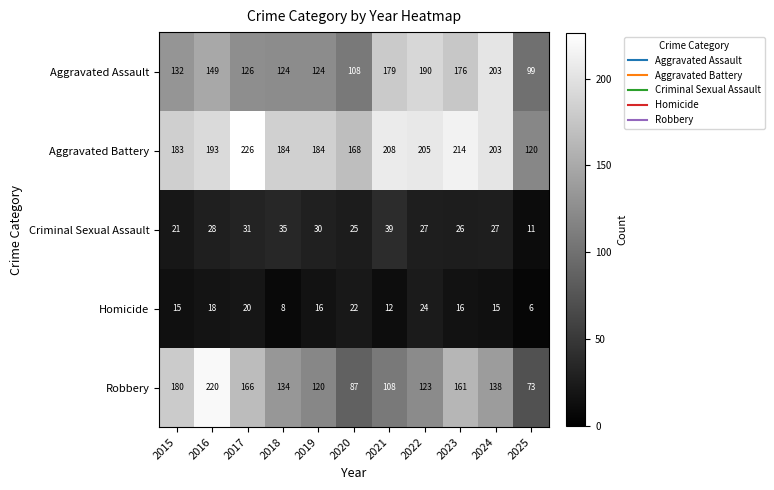

At which label does Homicide first exceed 16?

2016